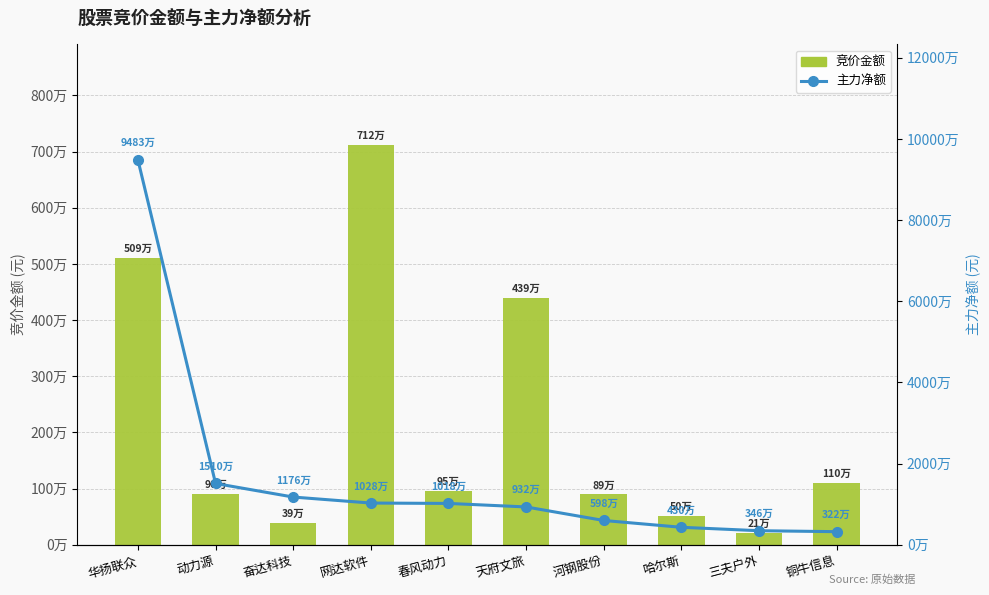

What is the value of the 竞价金额 bar at the 1st from the left?

5098548